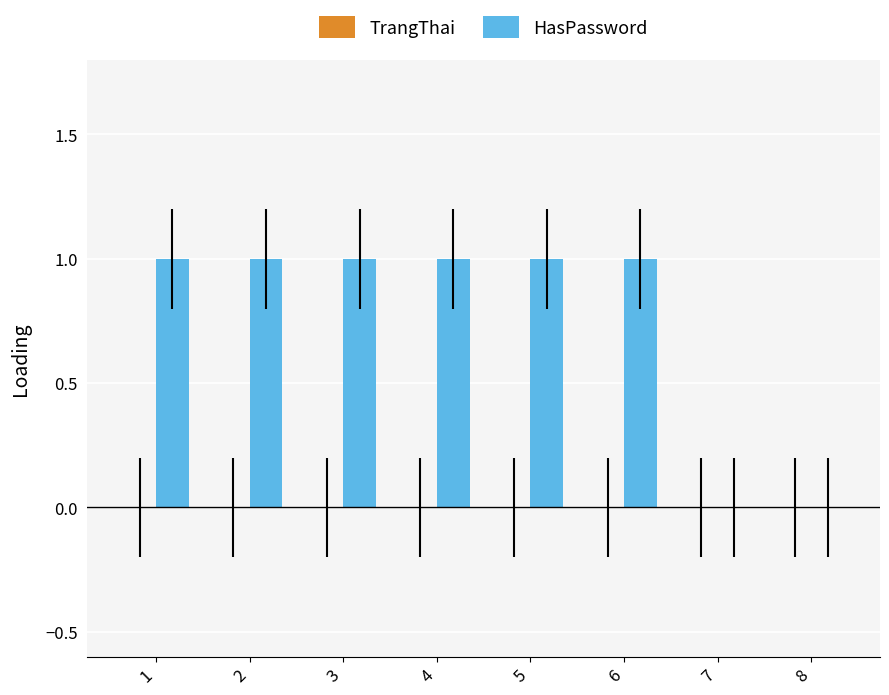

Approximately how many times larger is the value at 2 compared to 3?

1.0